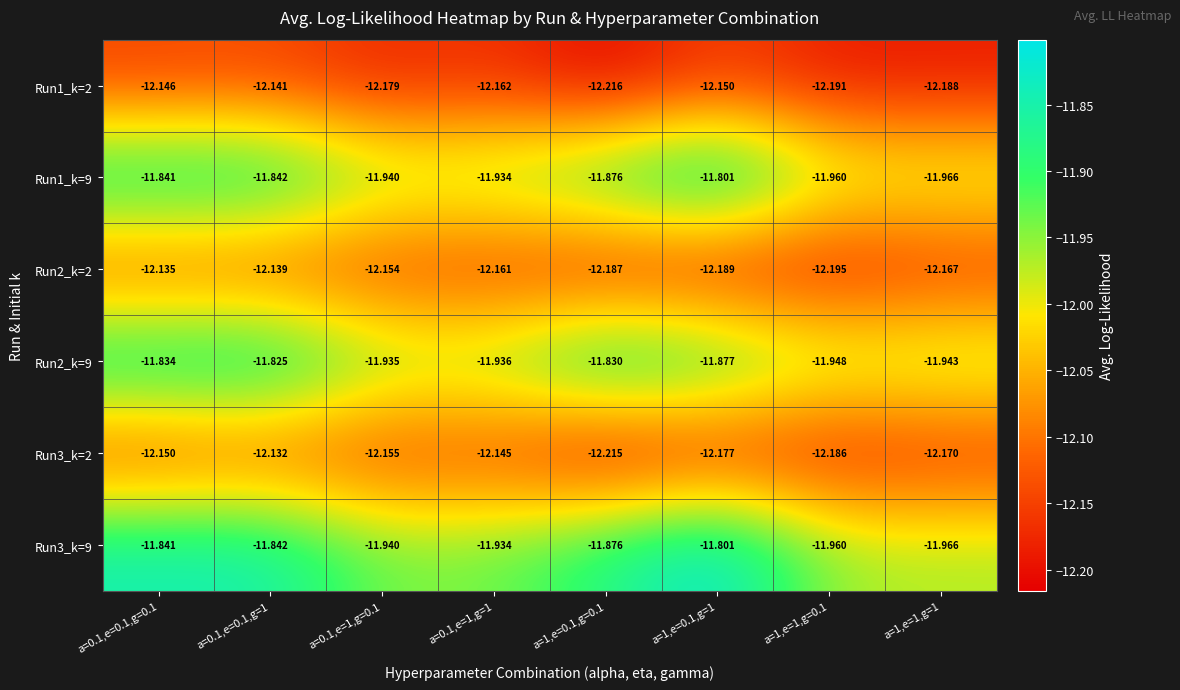

How many distinct data groups are displayed?

6